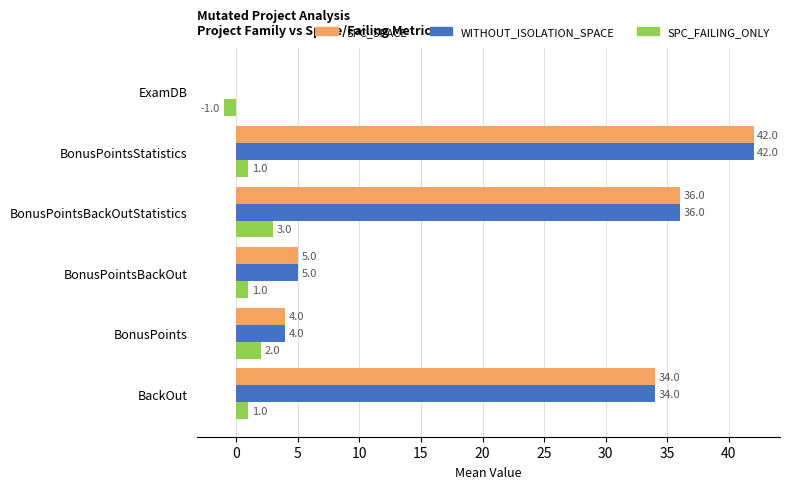

Is it true that SPC_FAILING_ONLY equals 5 at BonusPointsBackOutStatistics?

False